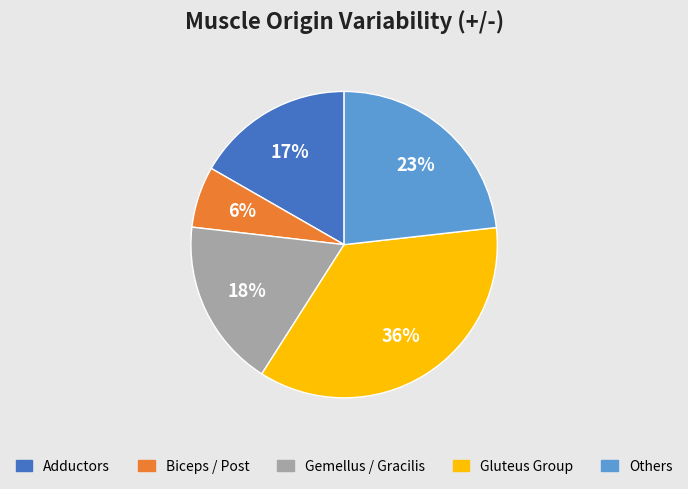

To the nearest percent, what is the average slice percentage?

20%